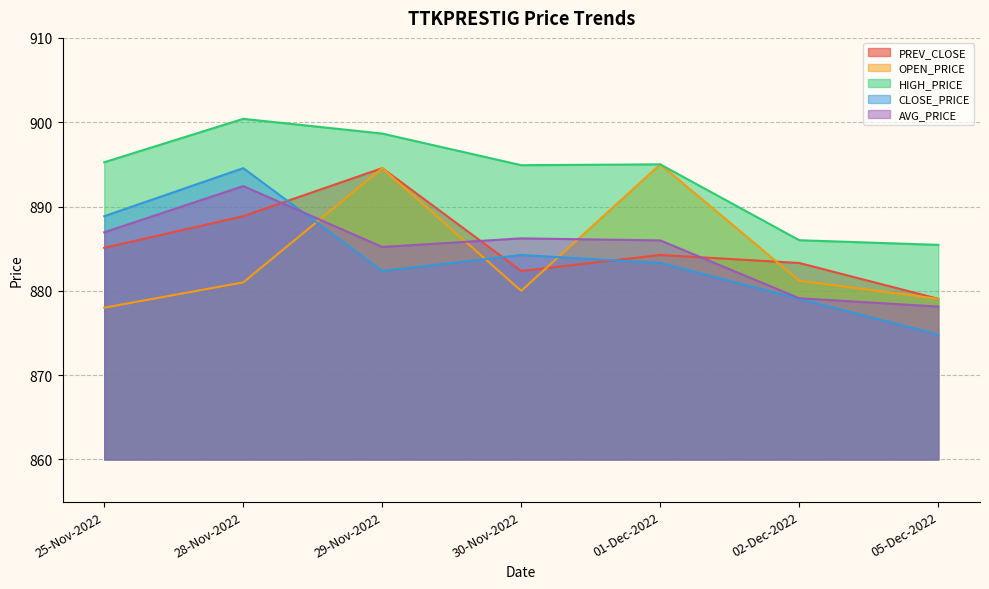

How many categories are shown in the chart?

7